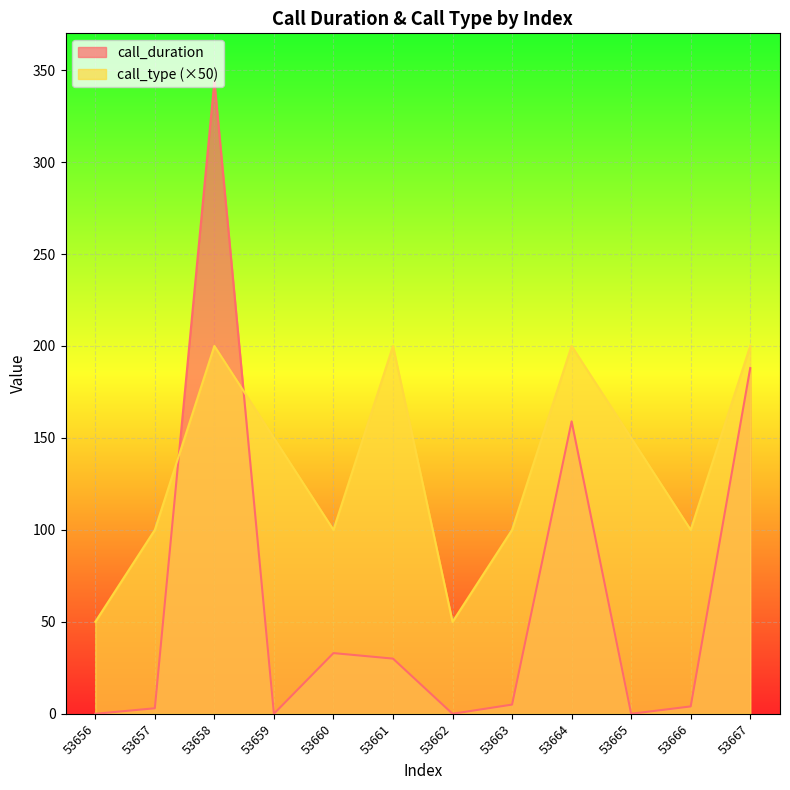

Where is call_duration nearest to the value 172?

53664